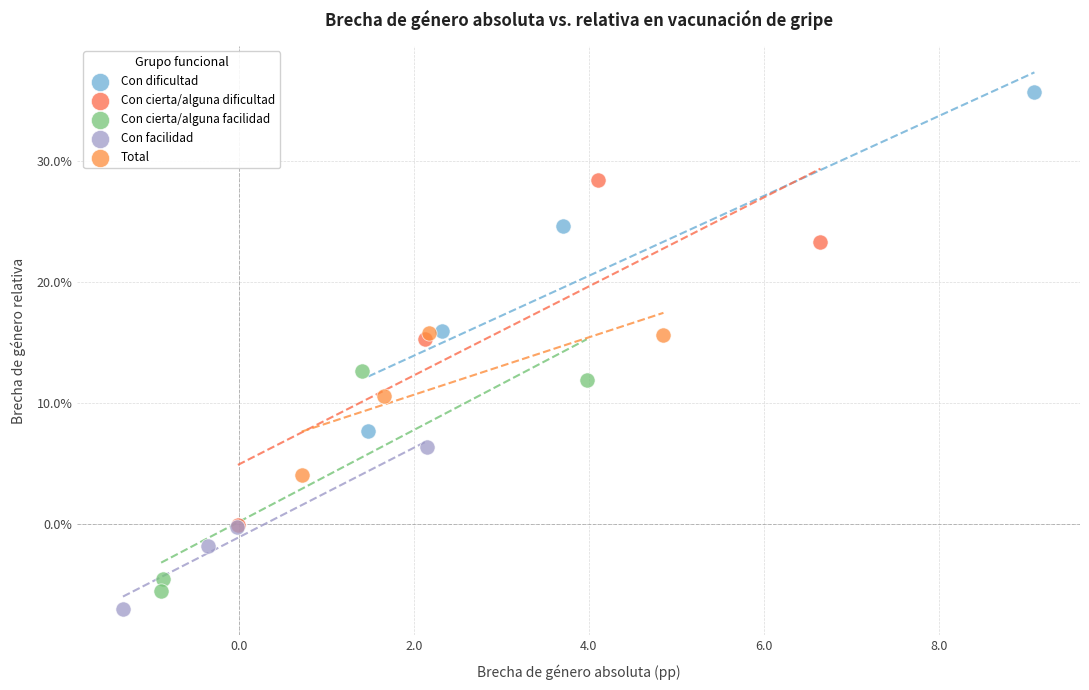

What are all the series names shown in the legend?

Con dificultad, Con cierta/alguna dificultad, Con cierta/alguna facilidad, Con facilidad, Total